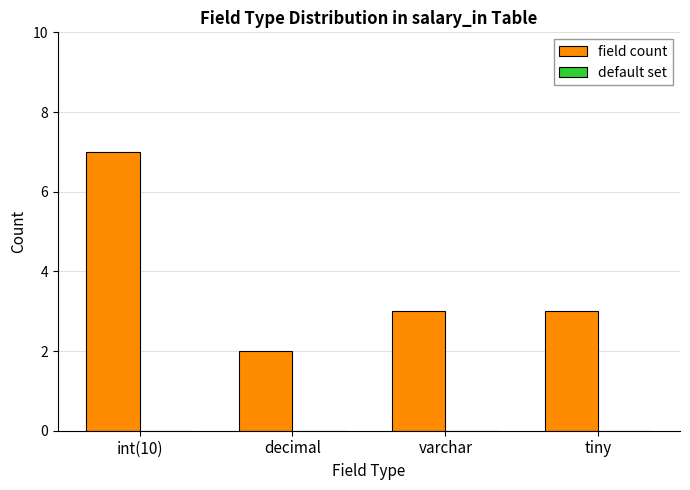

How many series are shown in this chart?

1